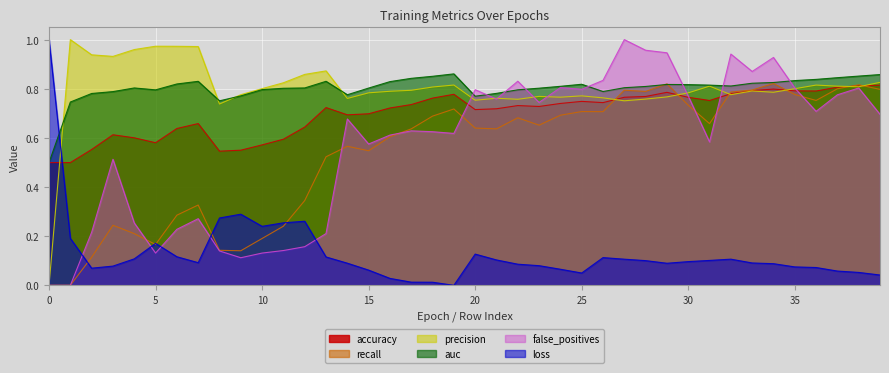

True or false: loss and precision intersect in this chart.

True